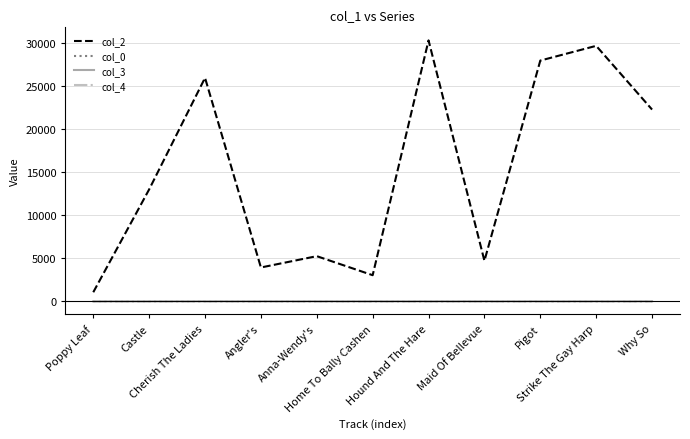

What is the minimum value for col_2?

1058.0